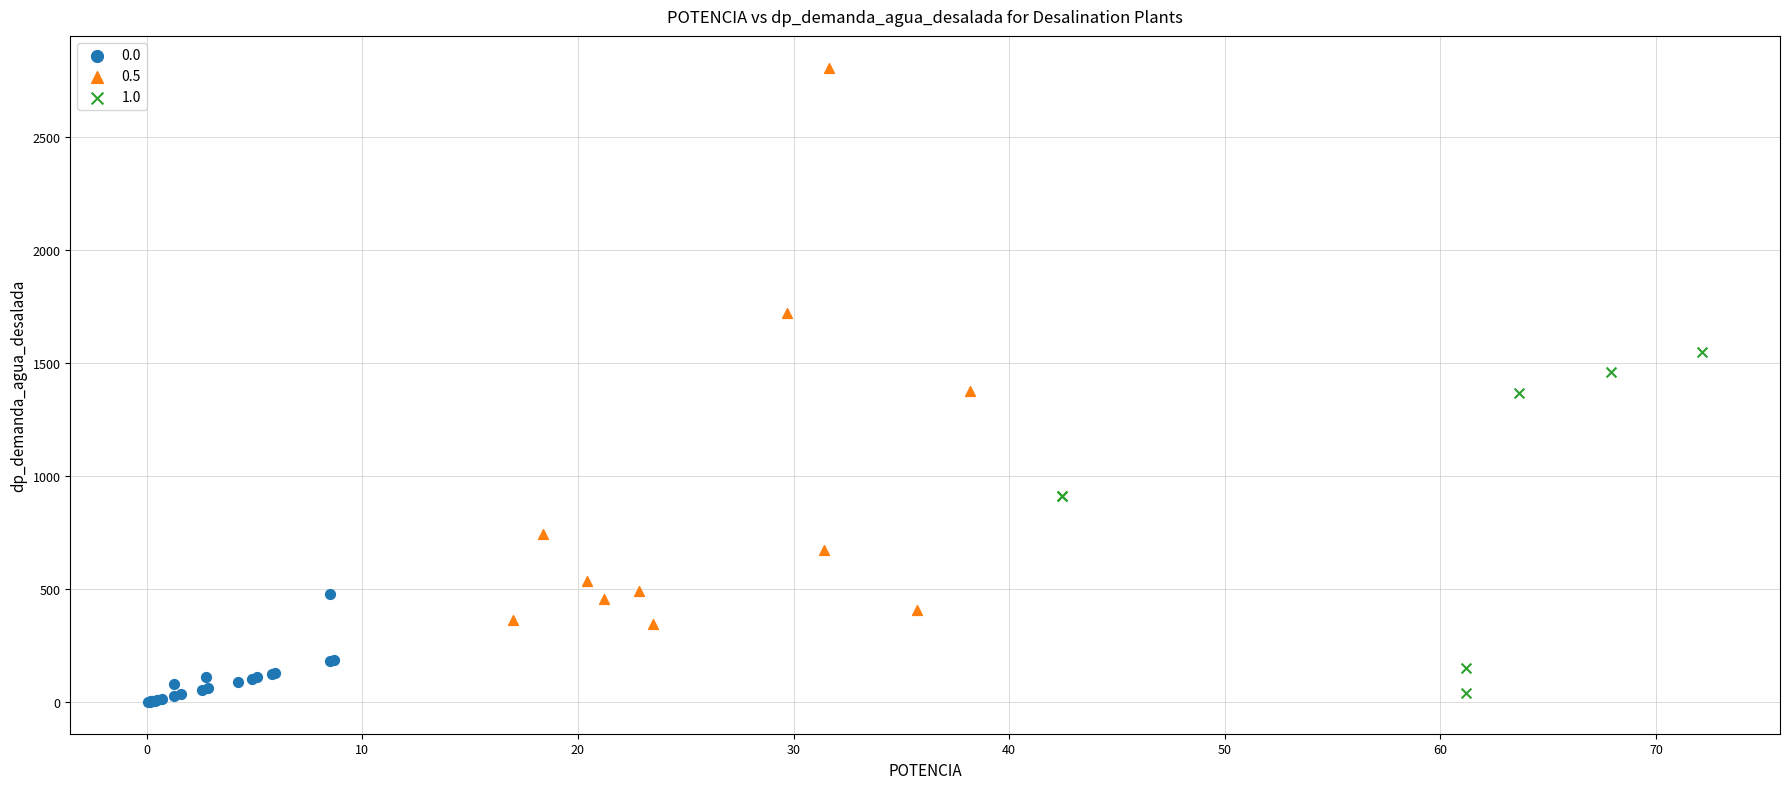

Which series has the widest spread of Y values?

0.5